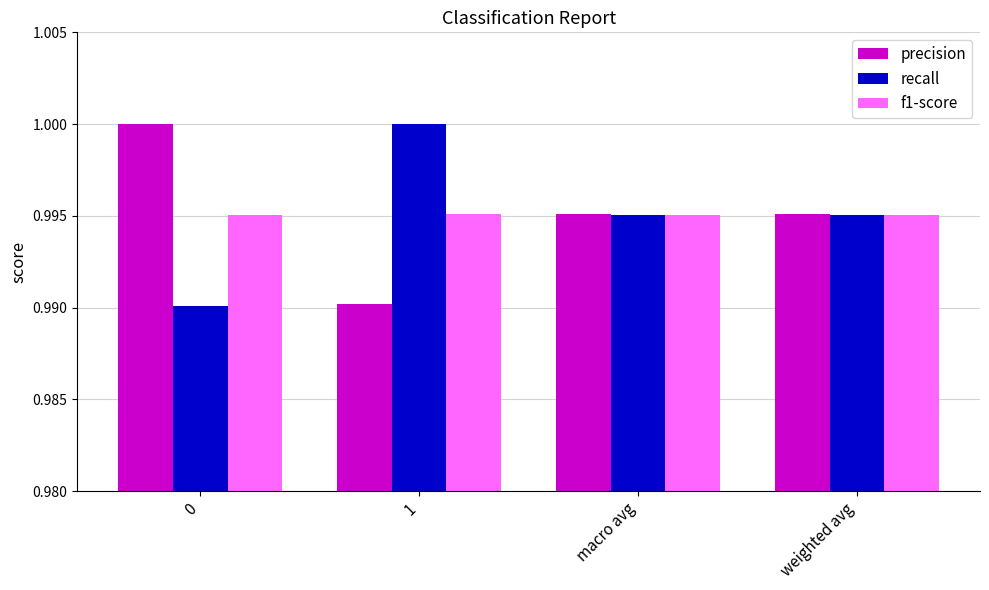

What position from the left is 0?

1